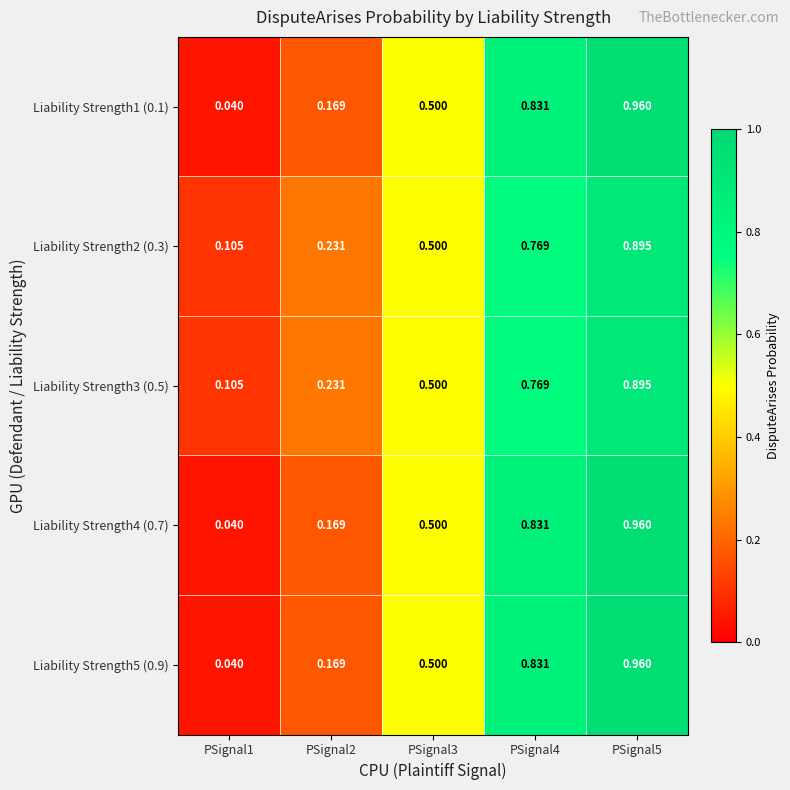

Count the number of categories in the chart.

5